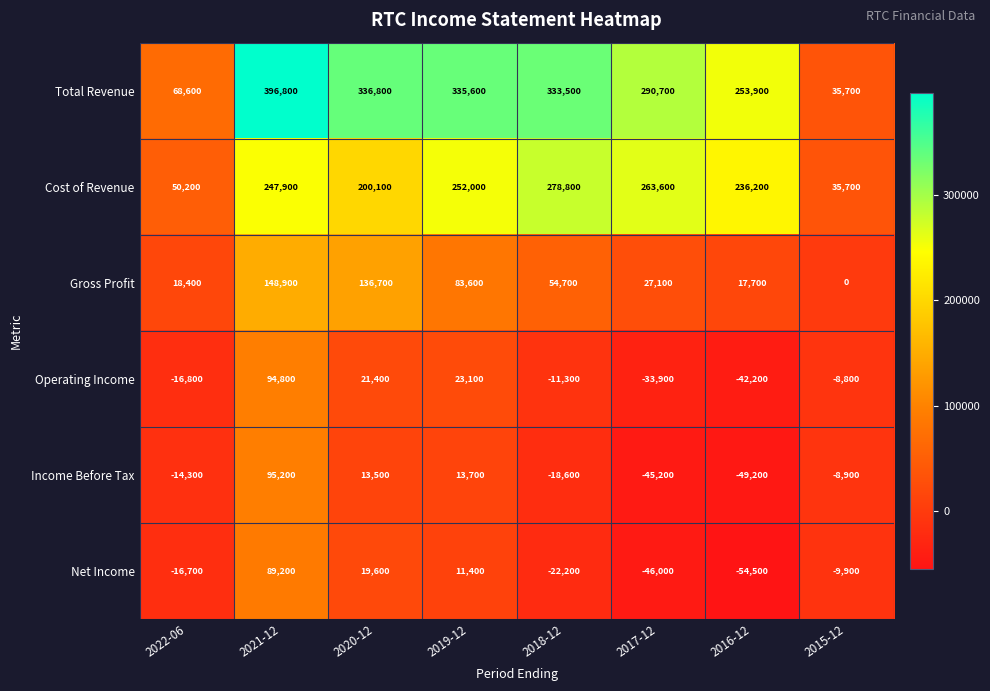

The Net Income series shows -16700 at 2022-06. True or false?

True